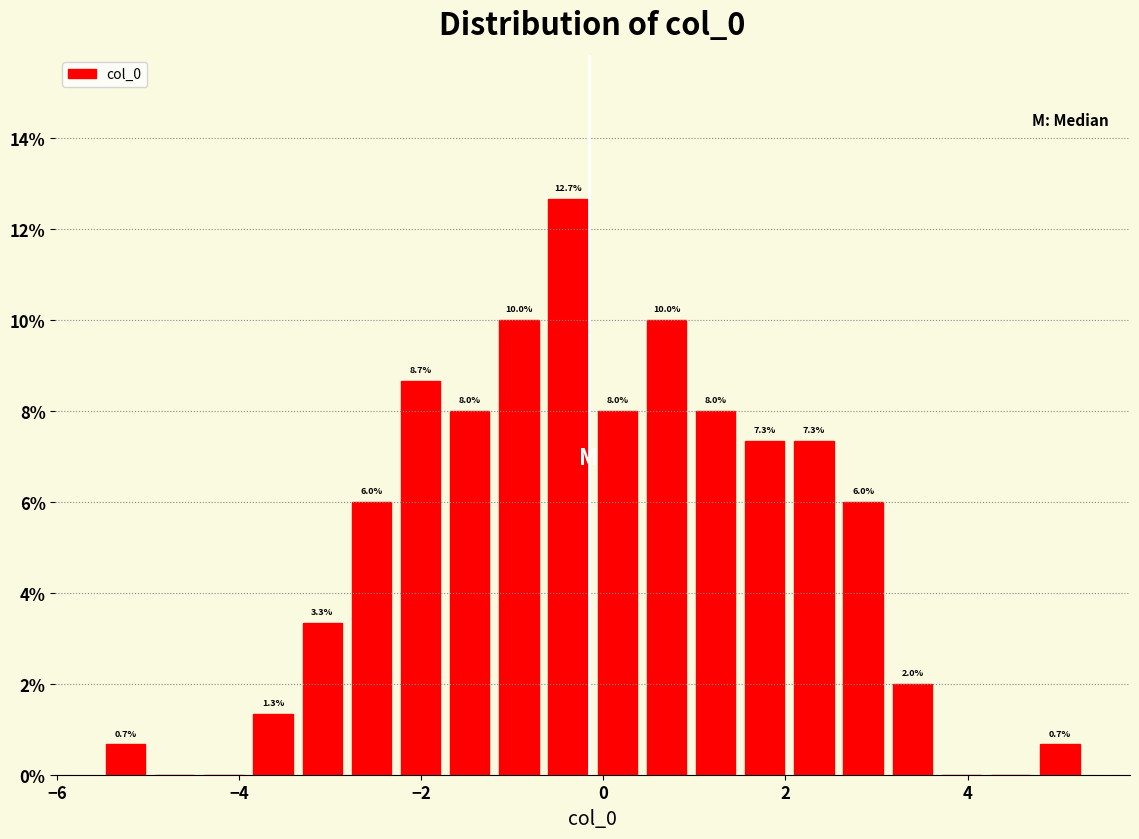

Around what value on the x-axis is the tallest bar? Give the approximate position of its centre, as read against the axis.

-0.4